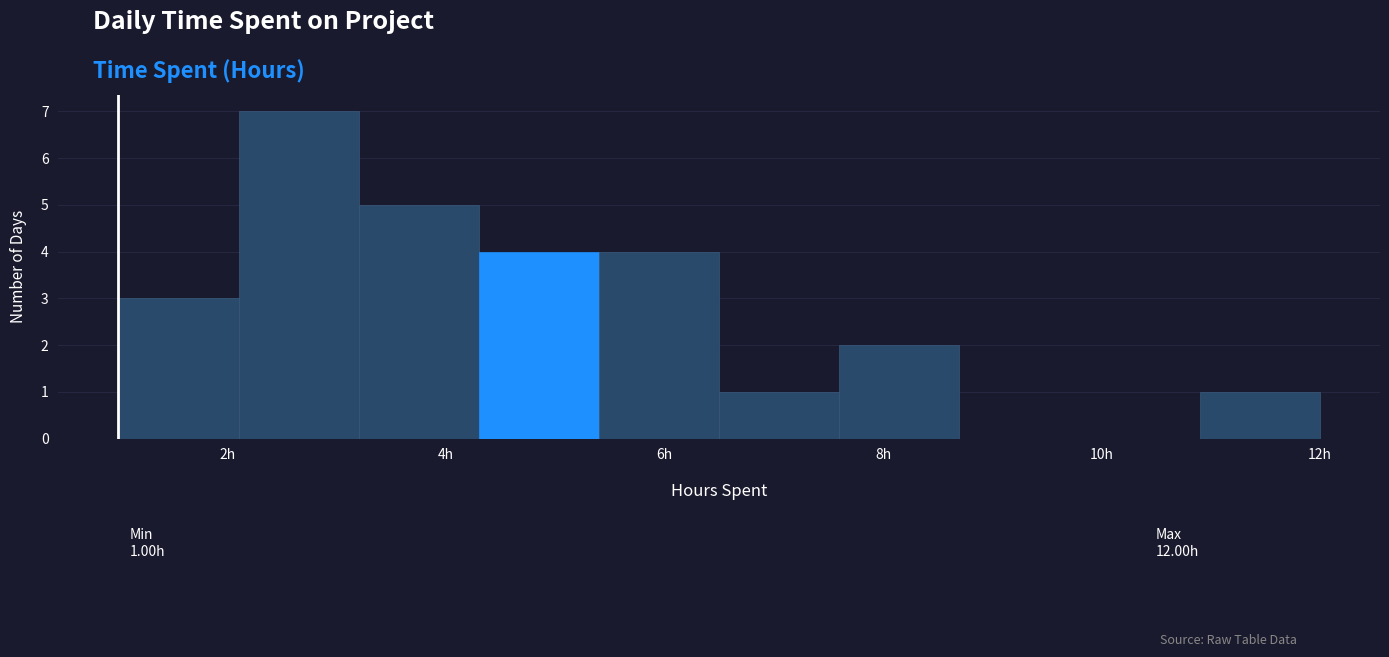

Which range on the x-axis has the tallest bar?

2.1 to 3.2